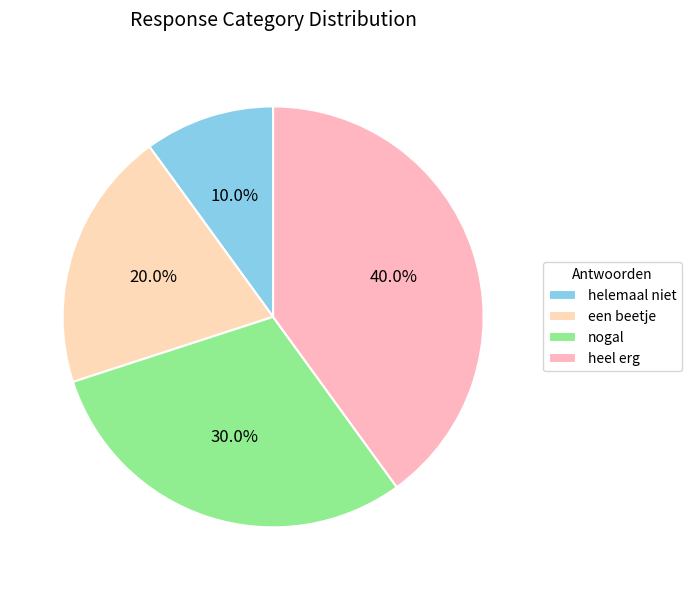

Which has a higher value, helemaal niet or een beetje?

een beetje